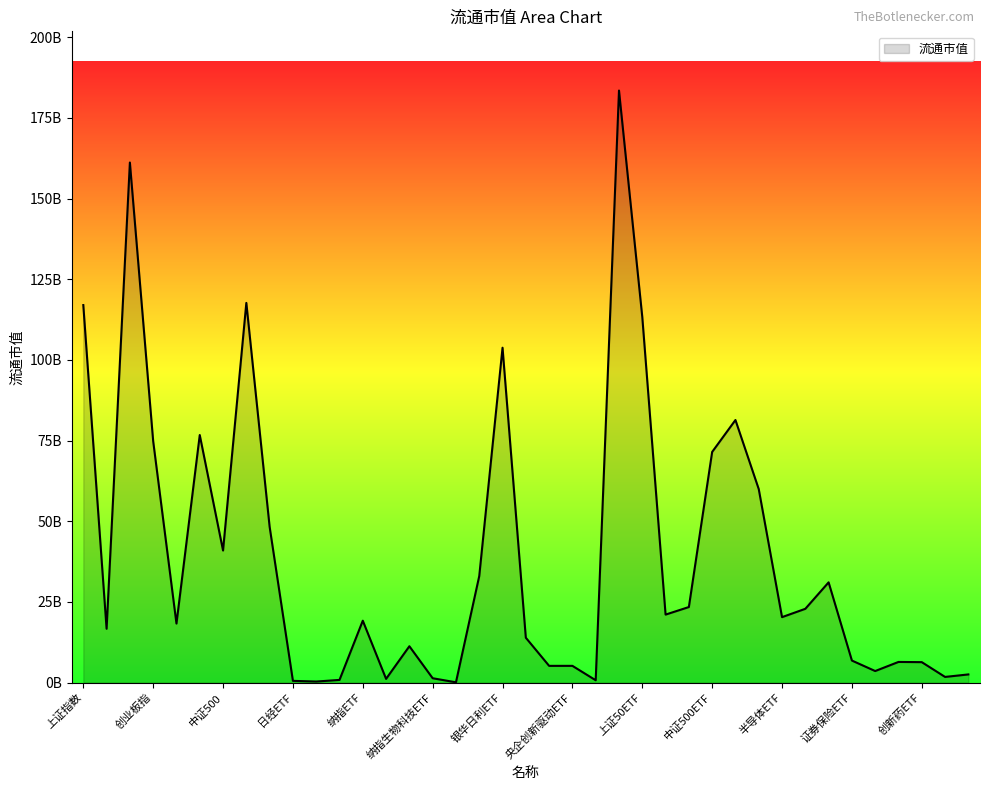

Does the chart display data point markers on the line(s)?

No